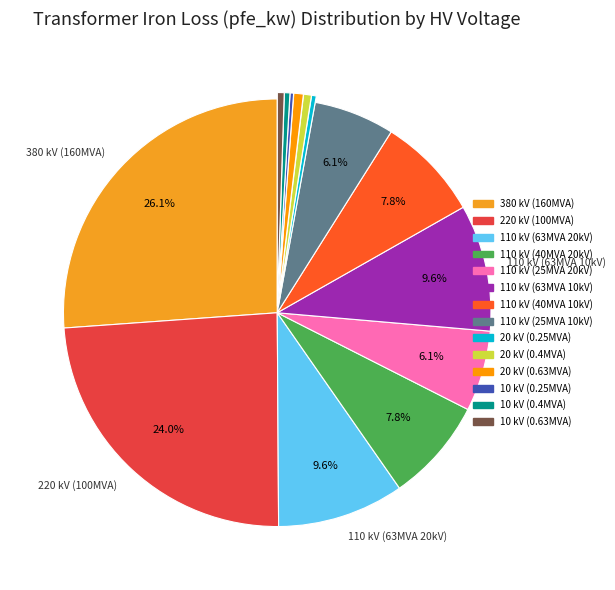

What is the largest slice in the pie chart?

380